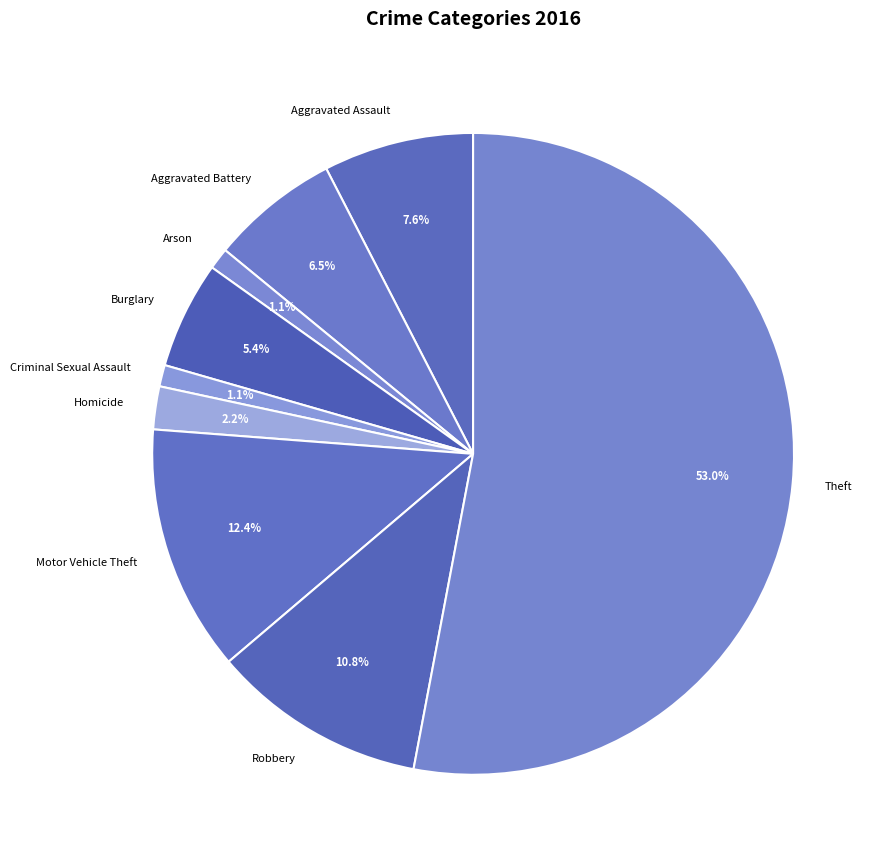

Between Homicide and Aggravated Assault, which is larger?

Aggravated Assault